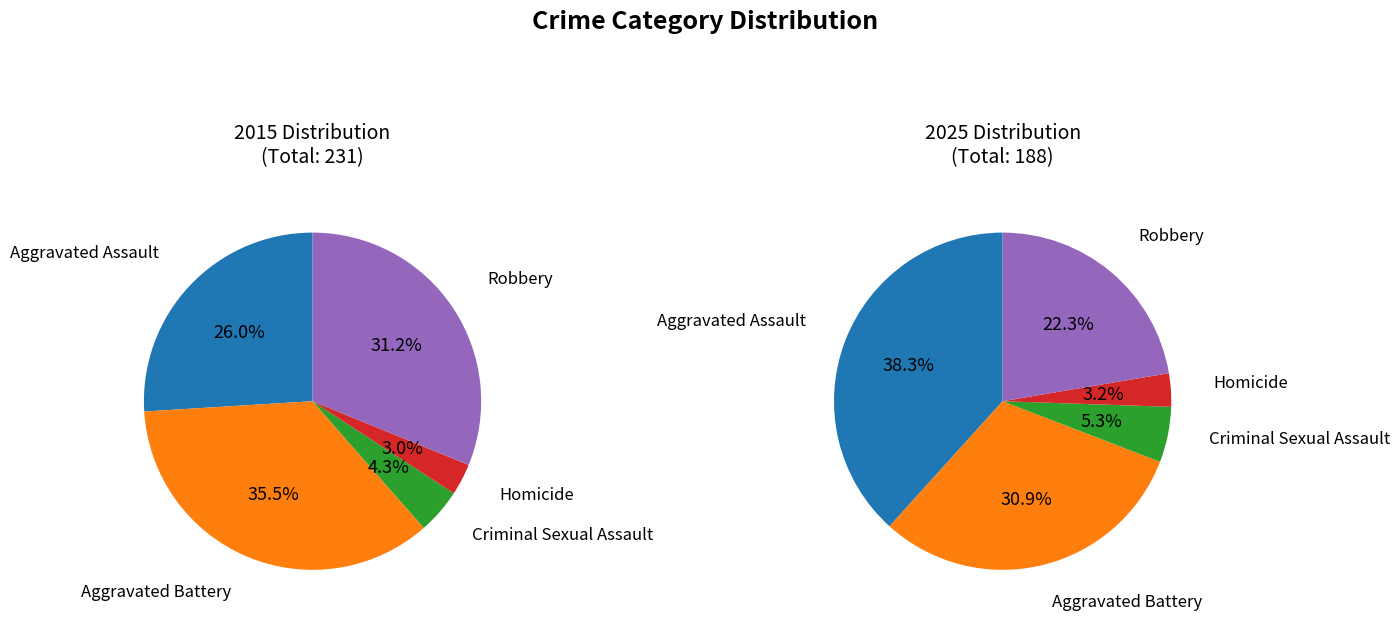

To the nearest percent, what is the average slice percentage?

20%